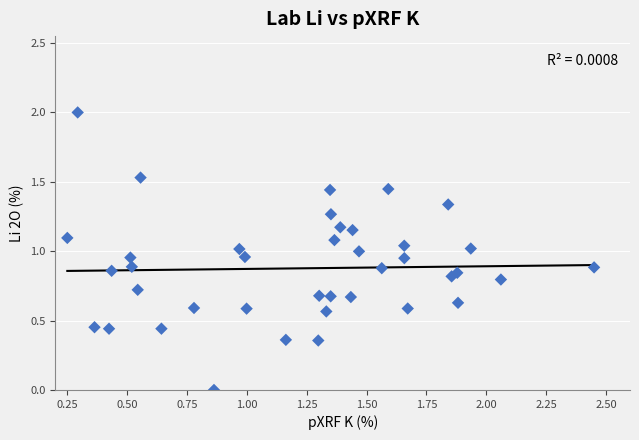

What is the range of Y values (max minus min)?

2.0